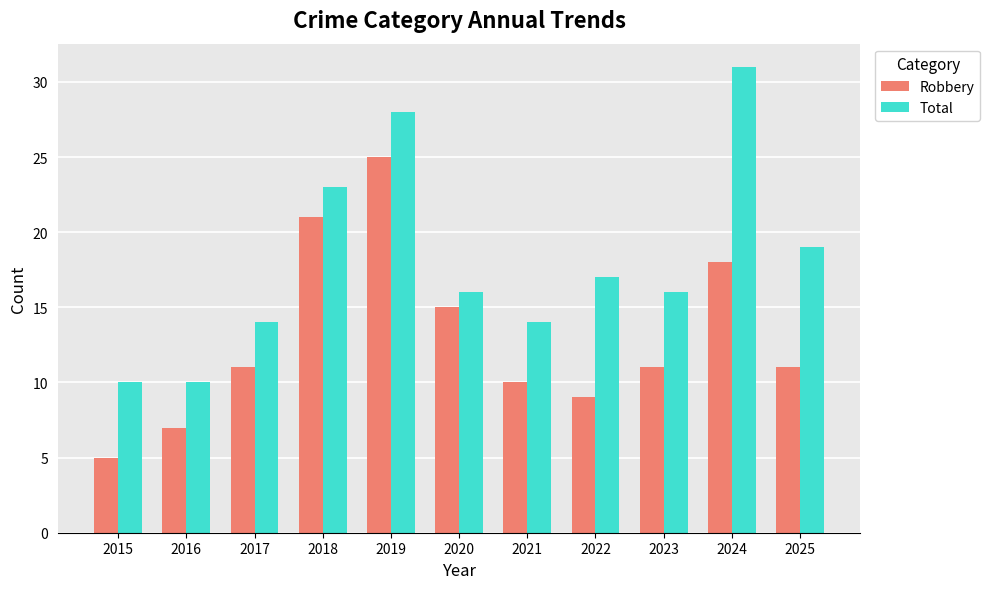

The Total series shows 31 at 2024. True or false?

True